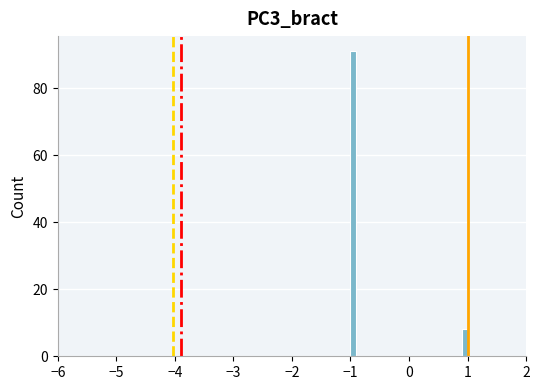

Around what value on the x-axis is the tallest bar? Give the approximate position of its centre, as read against the axis.

-0.9